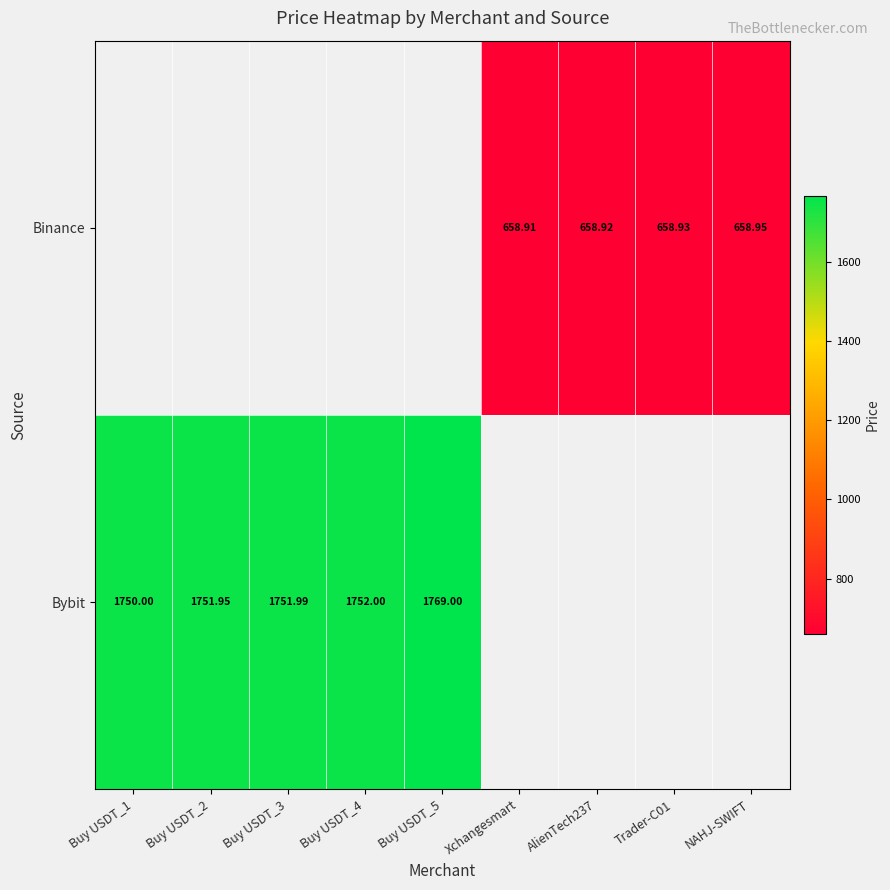

Read the Bybit value at Buy USDT_4.

1752.0